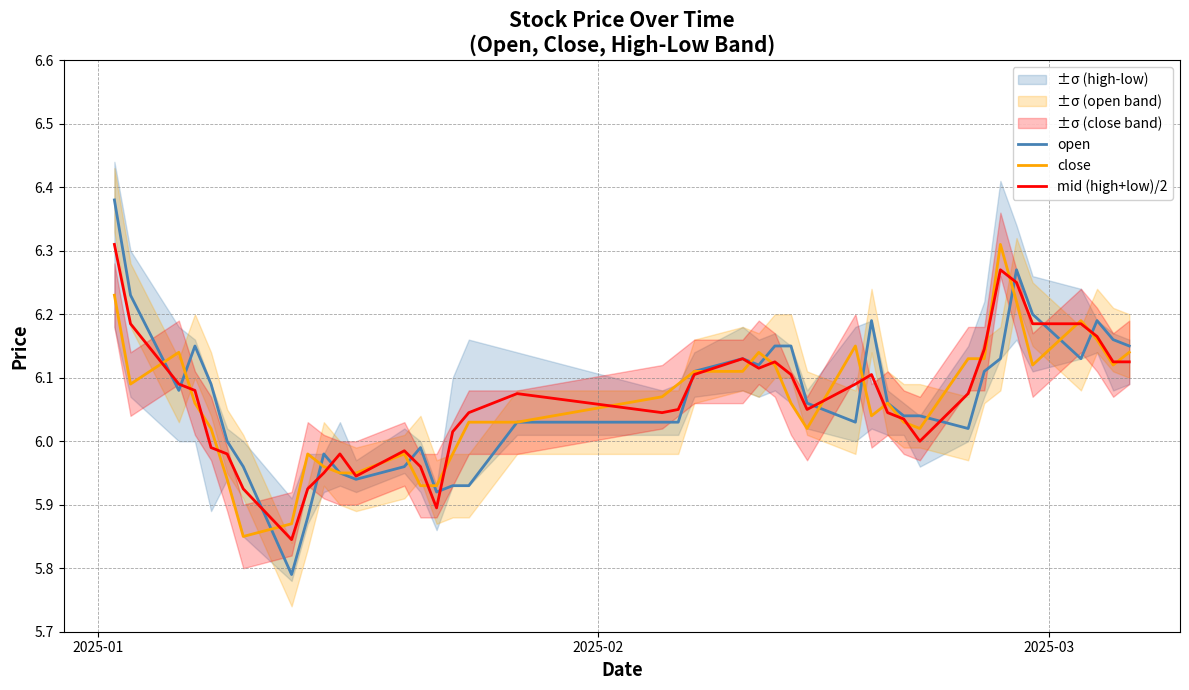

Rank the series by their maximum value, from lowest to highest.

close, mid (high+low)/2, open